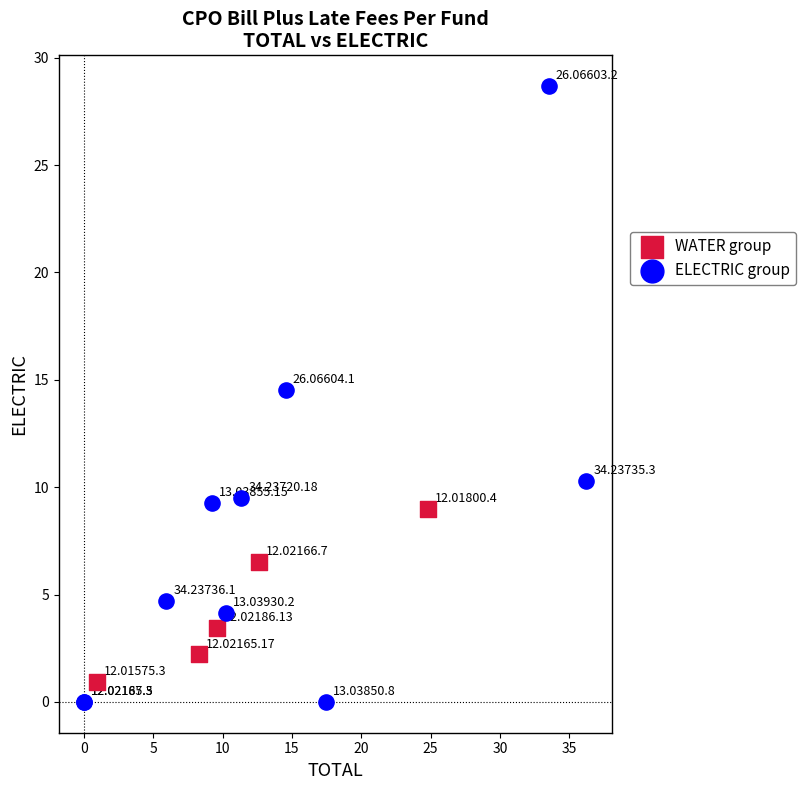

Which series reaches the maximum Y coordinate?

ELECTRIC group